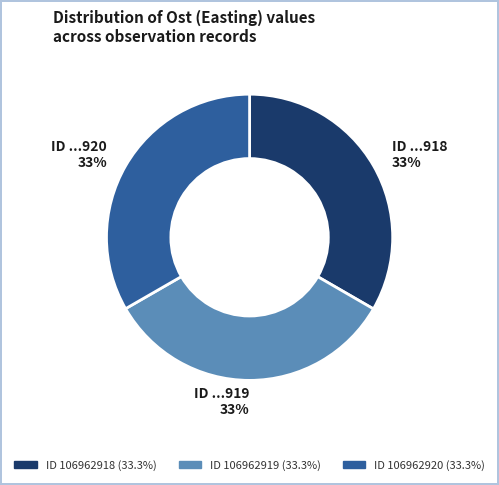

To the nearest percent, what is the average slice percentage?

33%